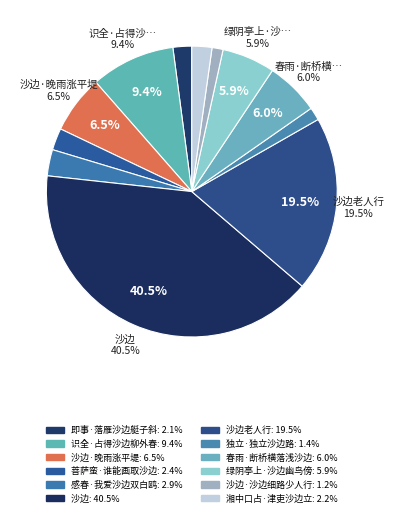

How many segments does this pie chart have?

12